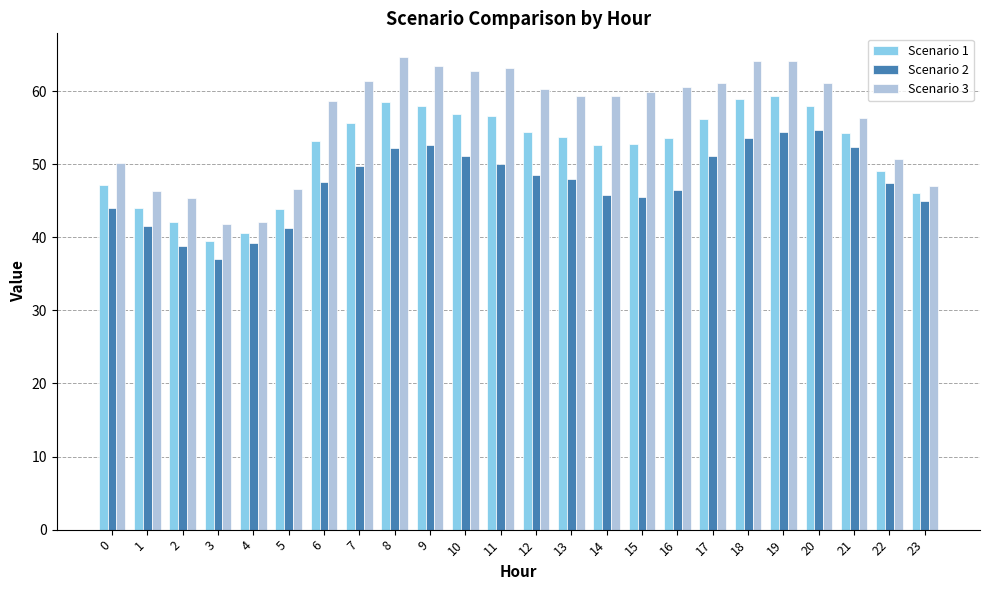

What is the average value of the Scenario 1 series?

51.8